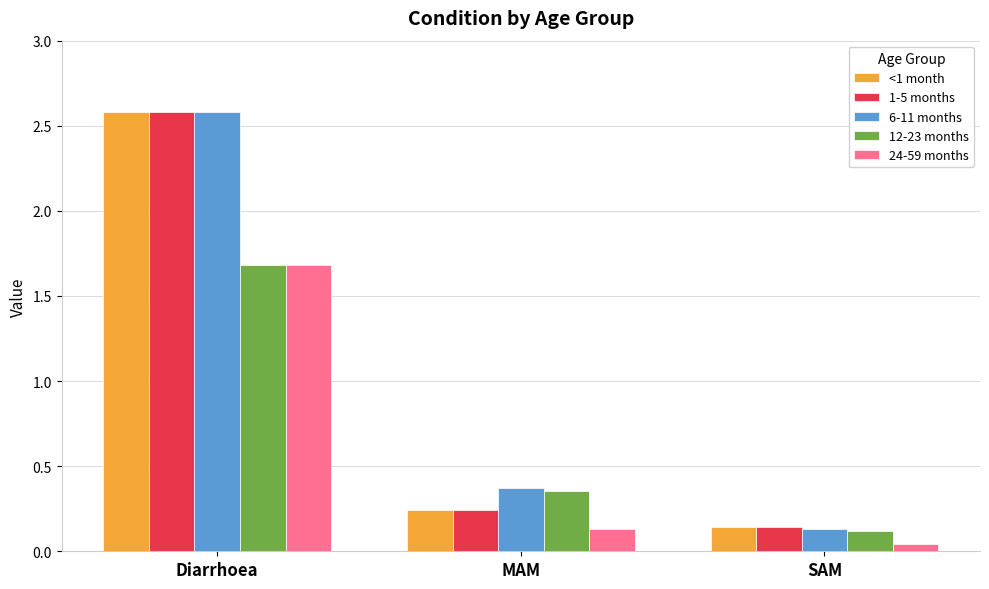

What is the difference between the 24-59 months values at MAM and Diarrhoea?

1.6